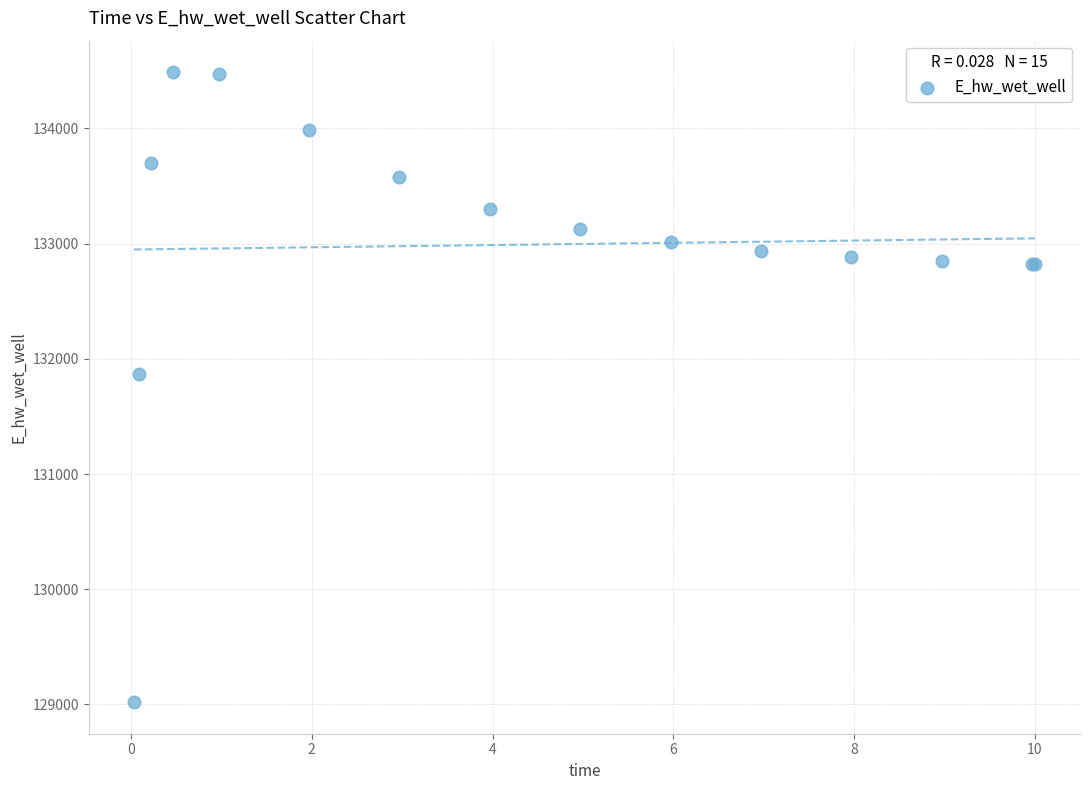

What Y value in the scatter plot is closest to 131753?

131872.5